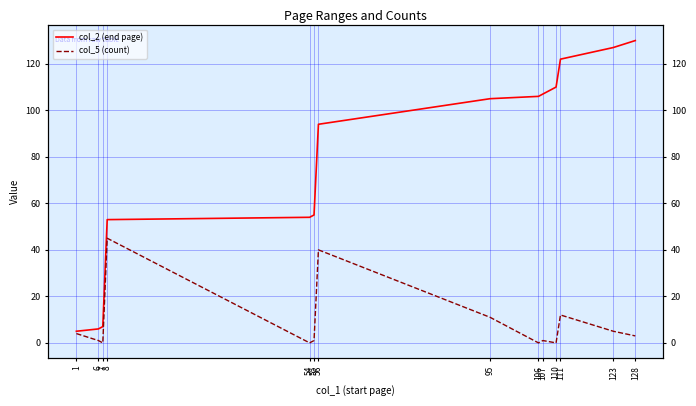

How many data points does each series have?

14